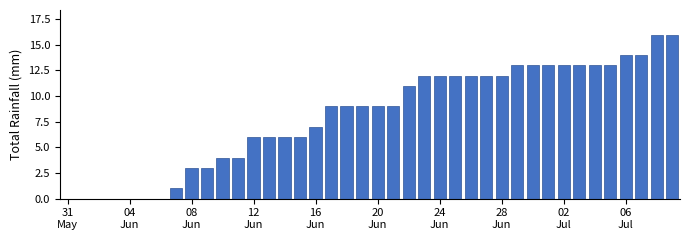

How many distinct data groups are displayed?

1